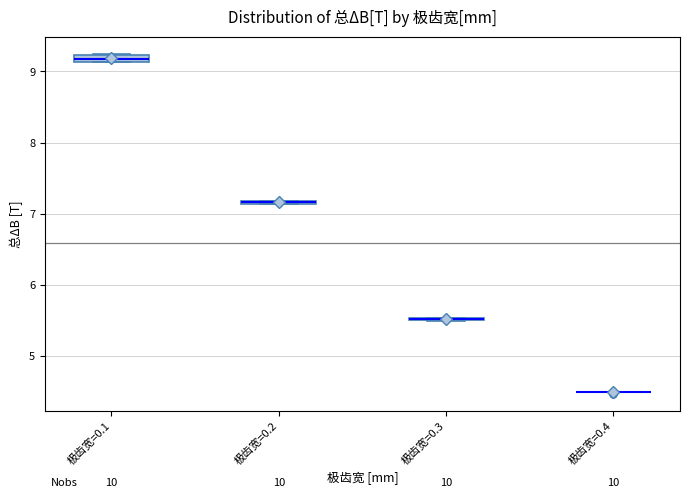

Where is the upper edge of the box for 极齿宽=0.1 on the y-axis? The values are not printed on the chart, so give them approximately, as read against the axis.

9.2